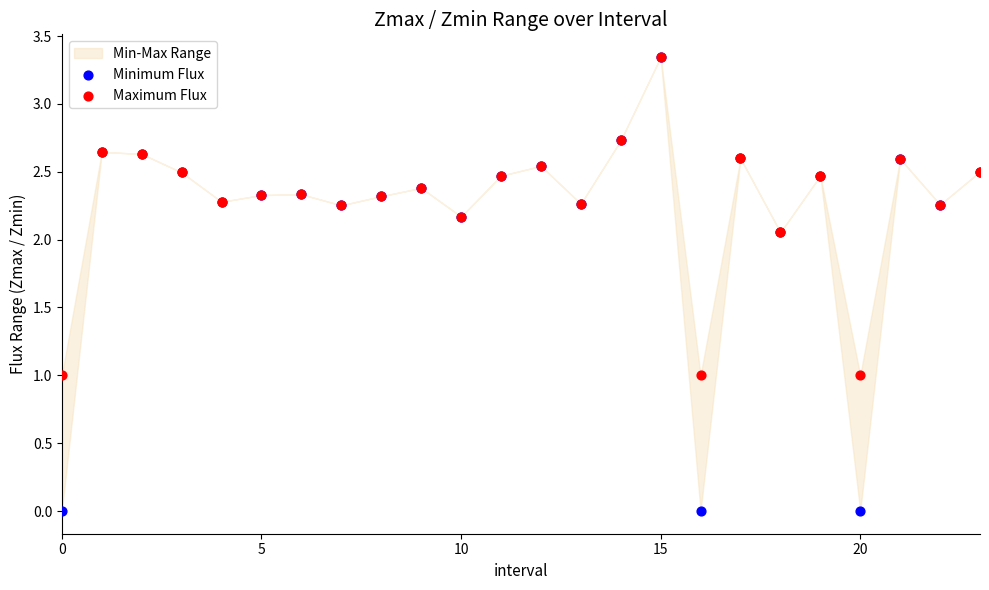

Which series reaches the minimum Y coordinate?

Minimum Flux